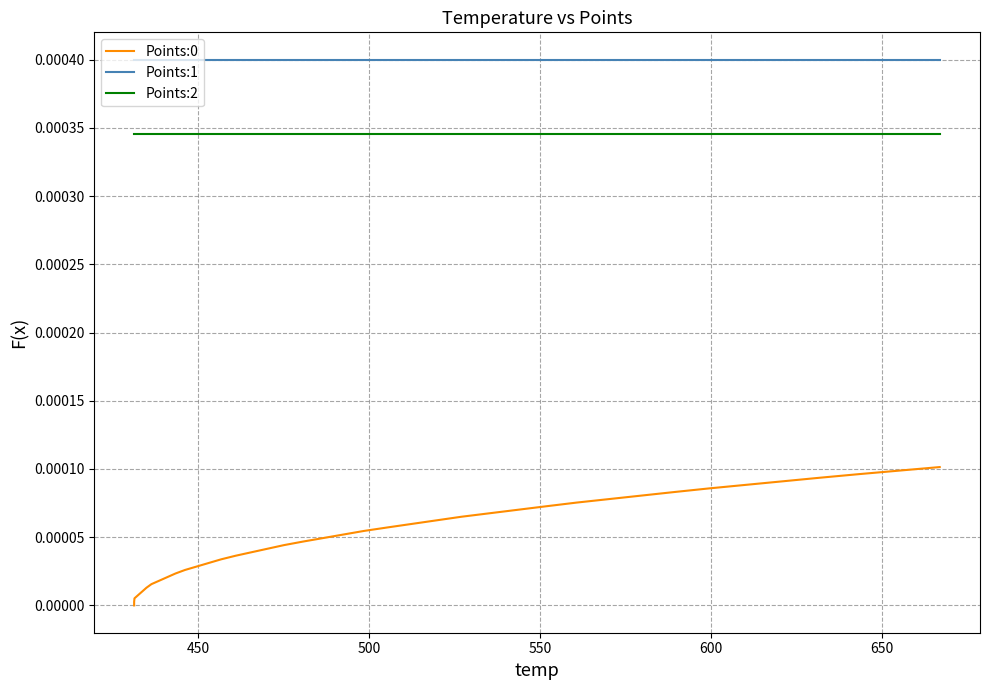

Is this an area chart (filled region under the line)?

No